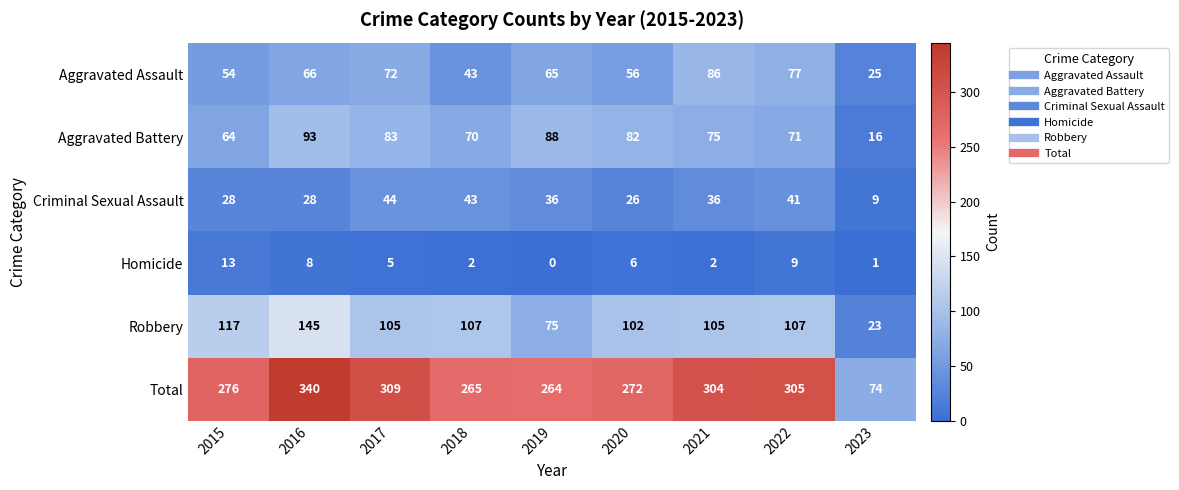

List the series in order of their peak value, lowest first.

Homicide, Criminal Sexual Assault, Aggravated Assault, Aggravated Battery, Robbery, Total